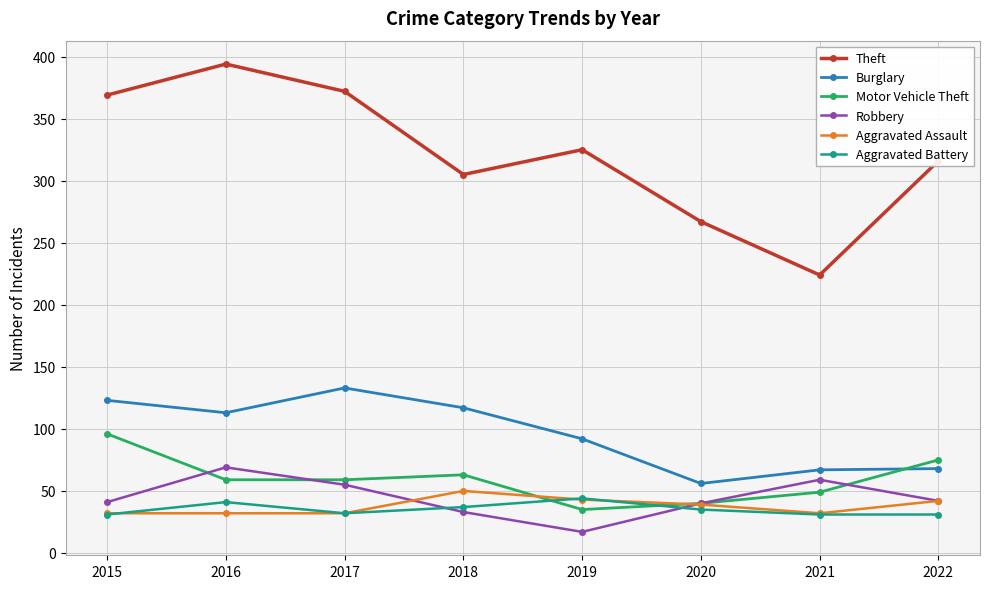

Which series has the largest total across all categories?

Theft